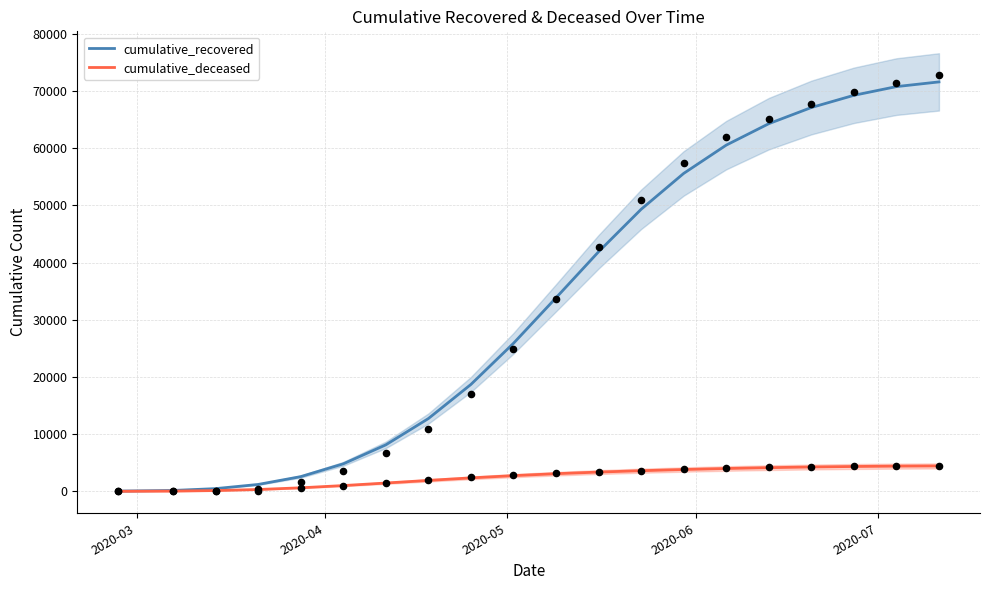

Which series has the largest total across all categories?

cumulative_recovered